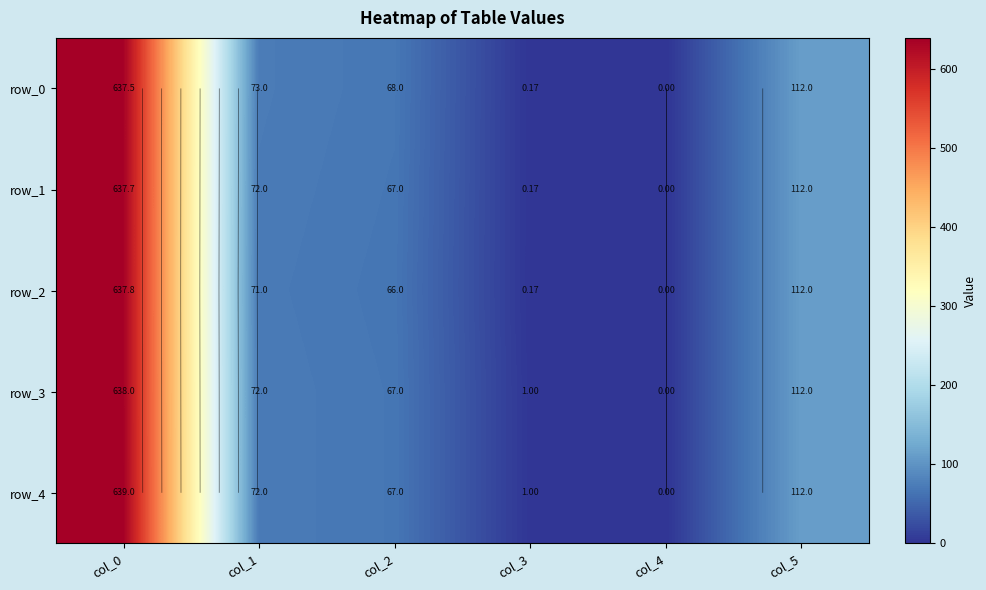

Reading right to left, transcribe all the data shown in this chart.

row_0: col_5=112.0	col_4=0.0	col_3=0.2	col_2=68.0	col_1=73.0	col_0=637.5
row_1: col_5=112.0	col_4=0.0	col_3=0.2	col_2=67.0	col_1=72.0	col_0=637.7
row_2: col_5=112.0	col_4=0.0	col_3=0.2	col_2=66.0	col_1=71.0	col_0=637.8
row_3: col_5=112.0	col_4=0.0	col_3=1.0	col_2=67.0	col_1=72.0	col_0=638.0
row_4: col_5=112.0	col_4=0.0	col_3=1.0	col_2=67.0	col_1=72.0	col_0=639.0